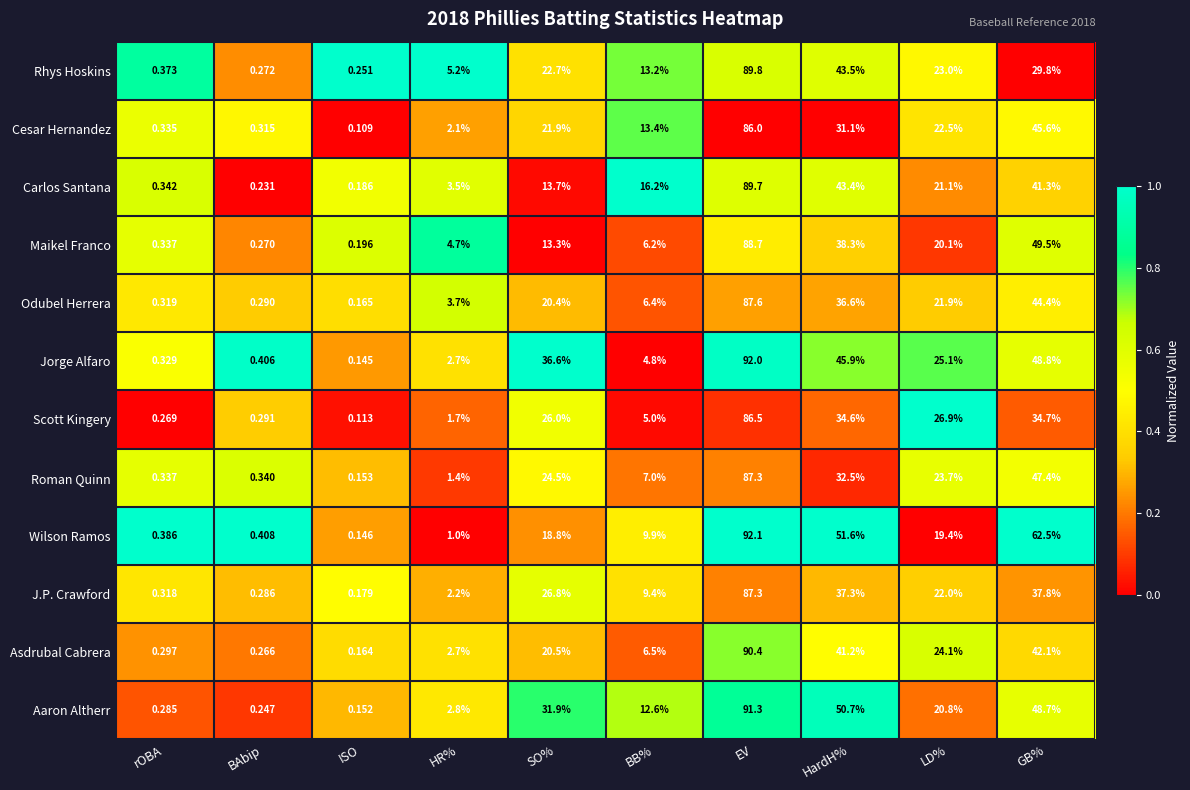

Which series has the largest total across all categories?

Aaron Altherr